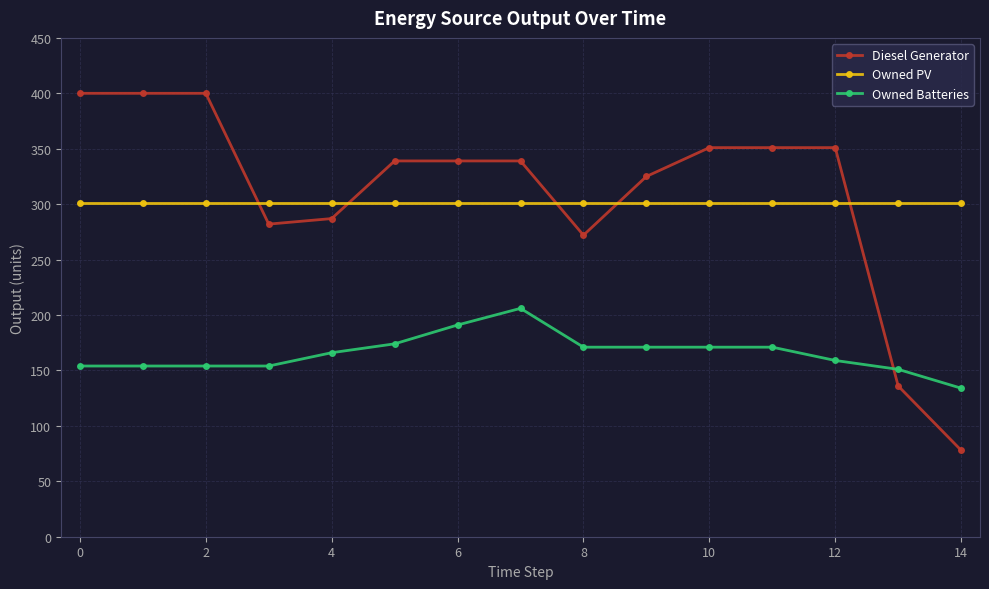

At how many categories does at least one series exceed 180?

15